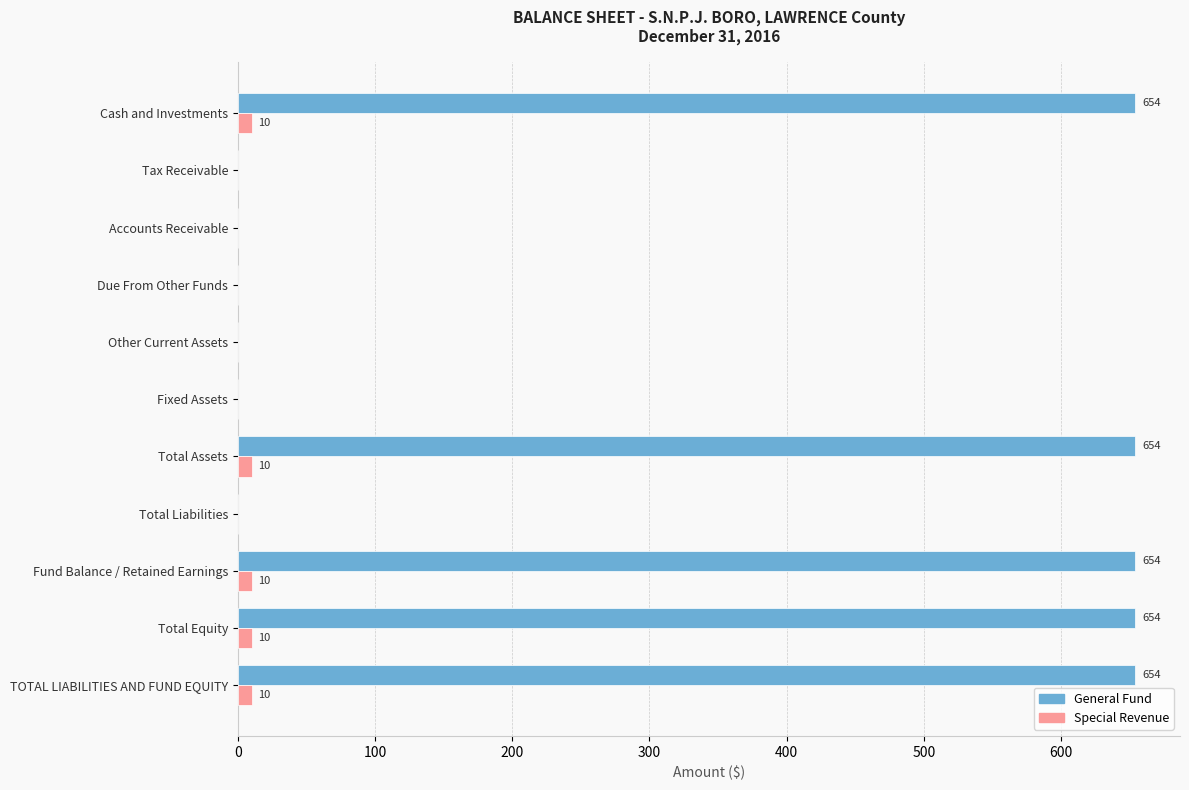

The General Fund series shows 0 at Other Current Assets. True or false?

True